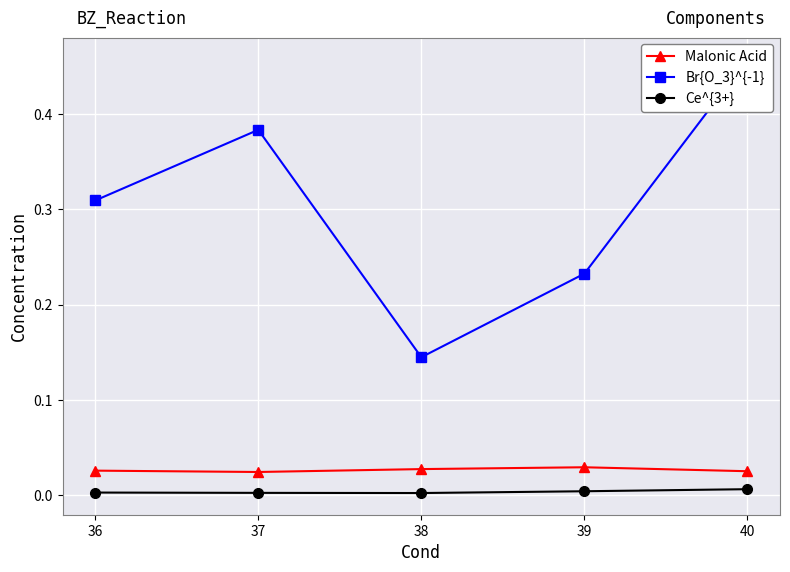

What is the spread (max minus min) of values at 37?

0.4